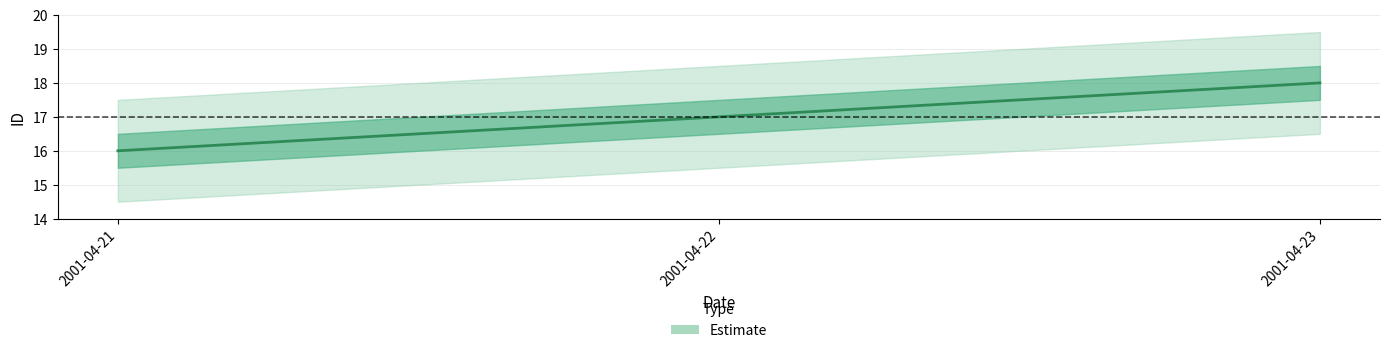

Count the values in the range 16 to 18.

3